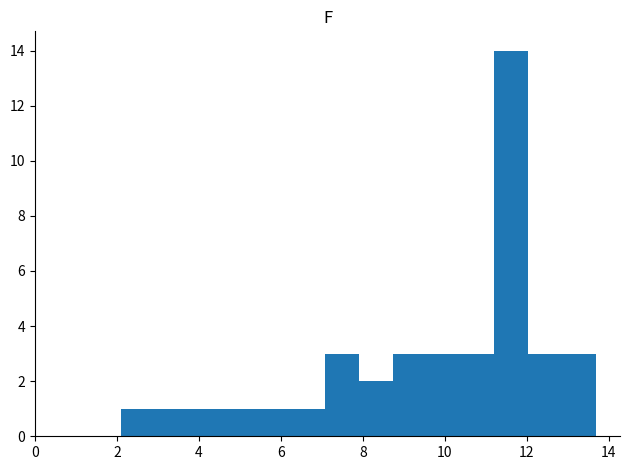

Which range on the x-axis has the tallest bar?

11.2 to 12.0